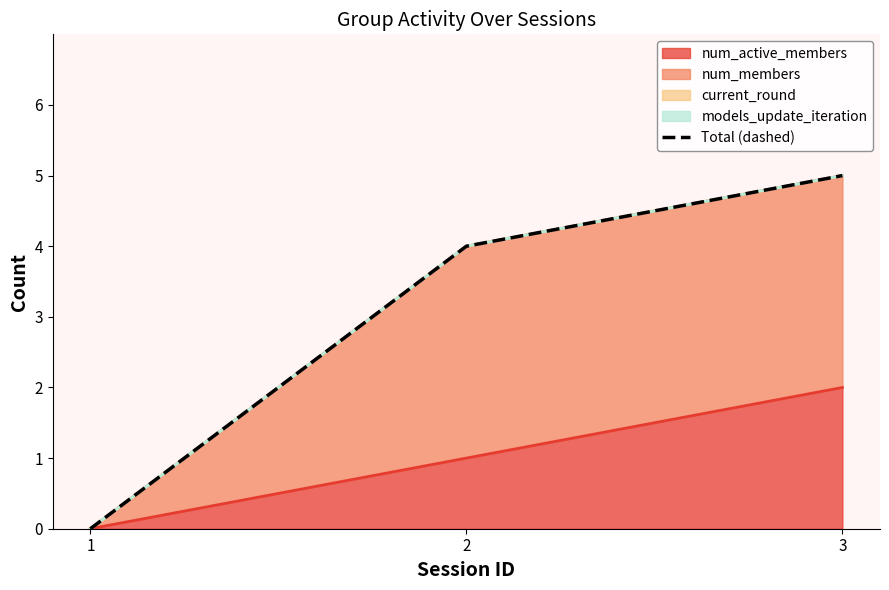

How many positive values are there?

2